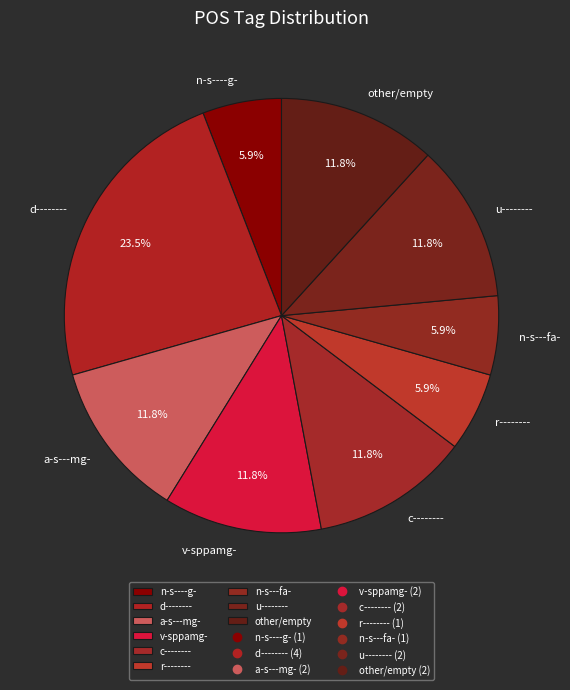

To the nearest percent, what portion does u-------- represent?

12%